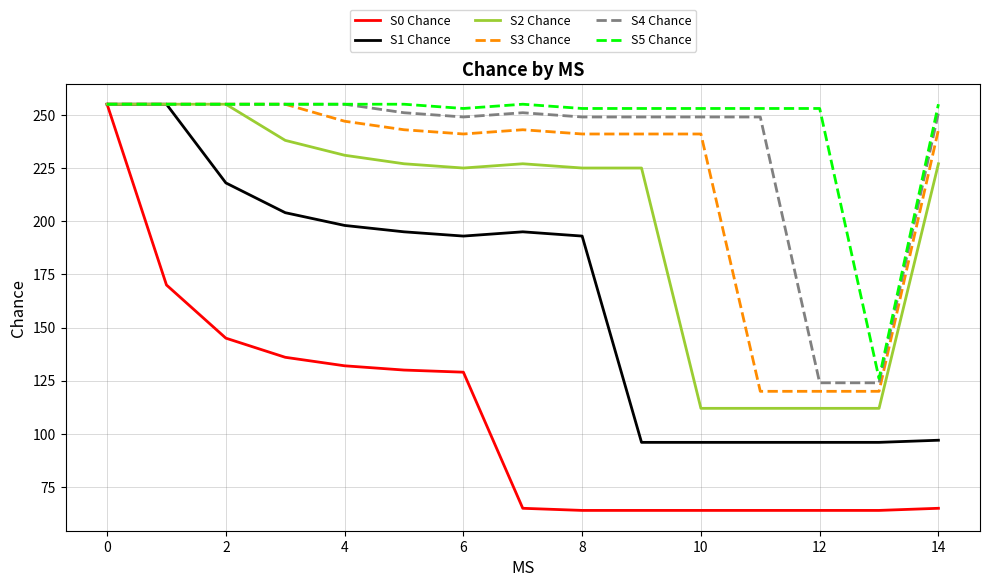

What is the maximum value shown in the chart?

255